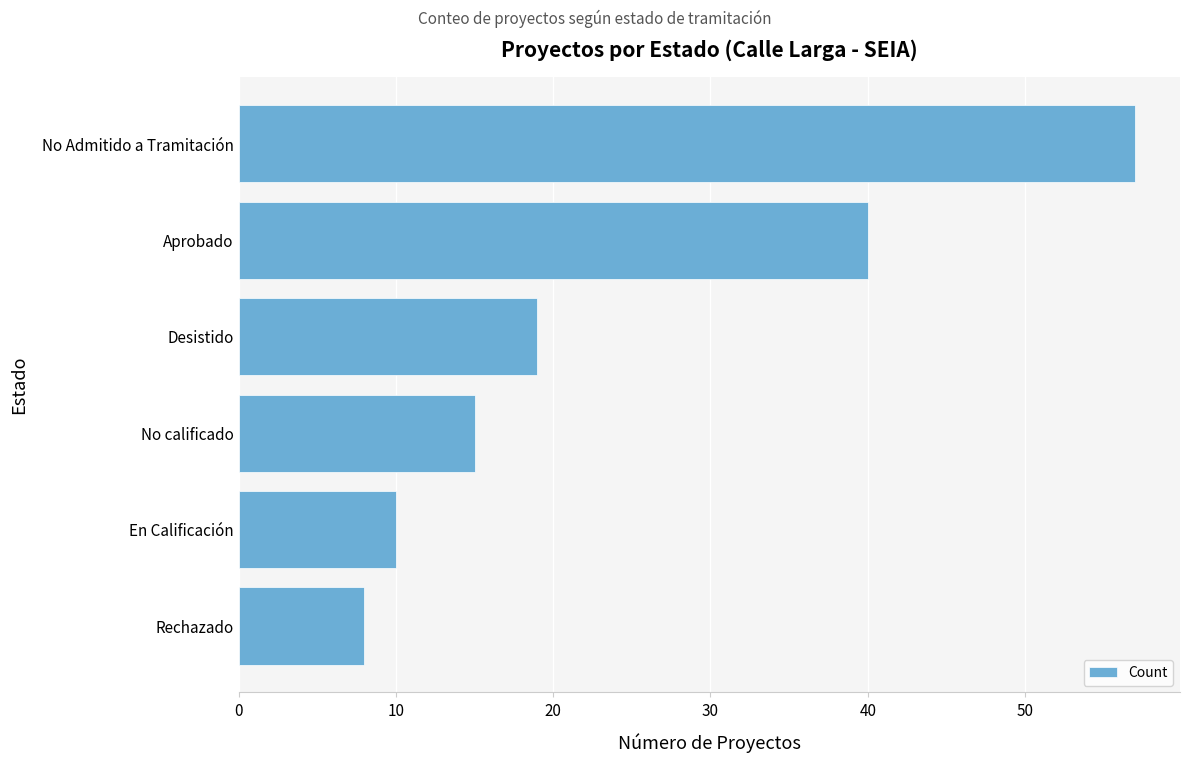

Which label corresponds to the smallest value in the chart?

Rechazado